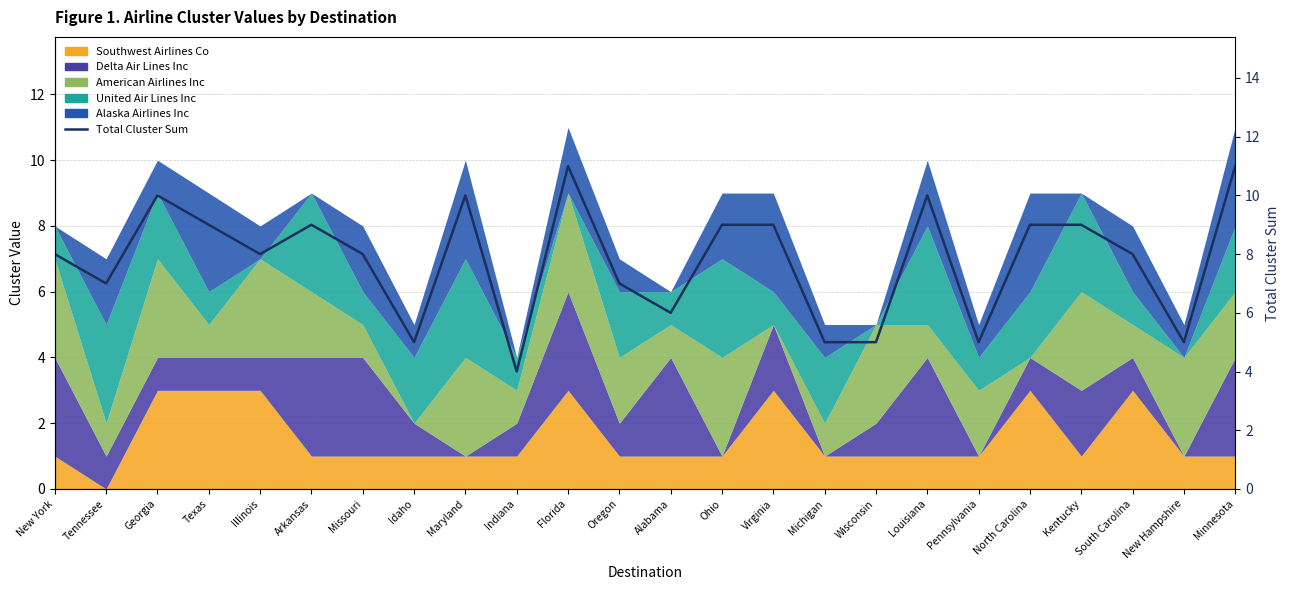

How many lines are shown in the chart?

1